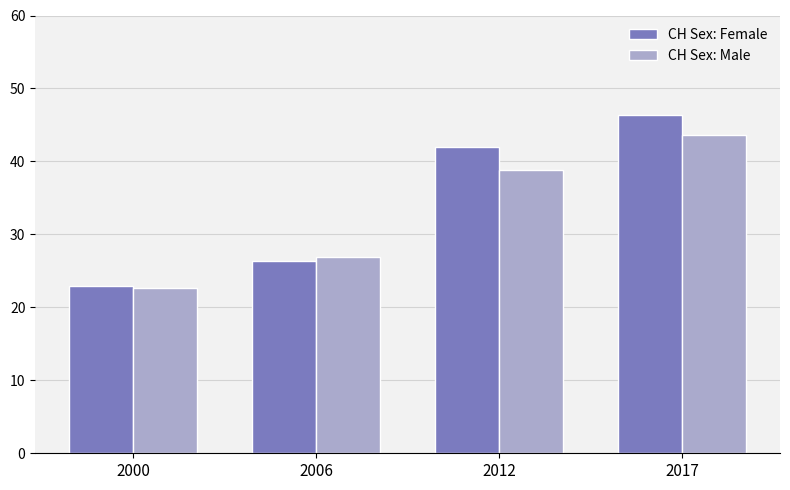

What is the sum of the CH Sex: Female values at 2006 and 2017?

72.7